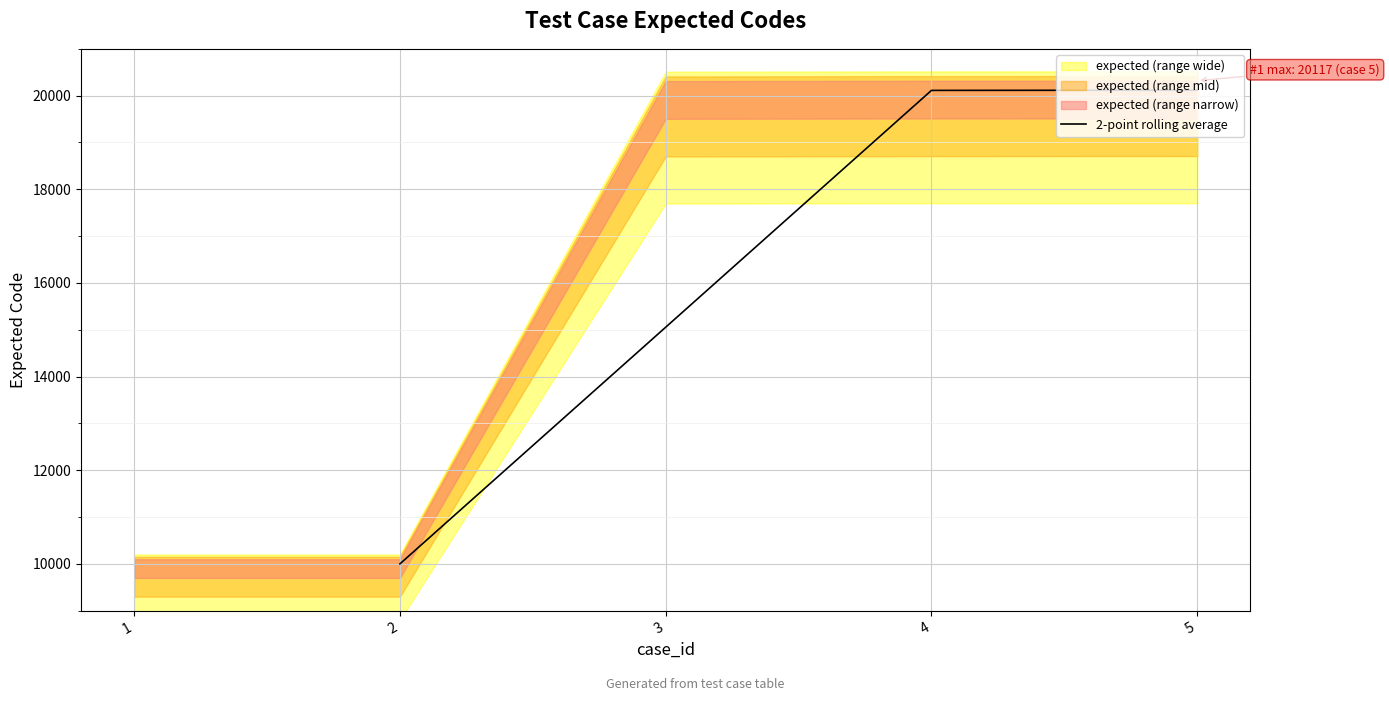

The value of 2-point rolling average at 4 is 32152.4. True or false?

False